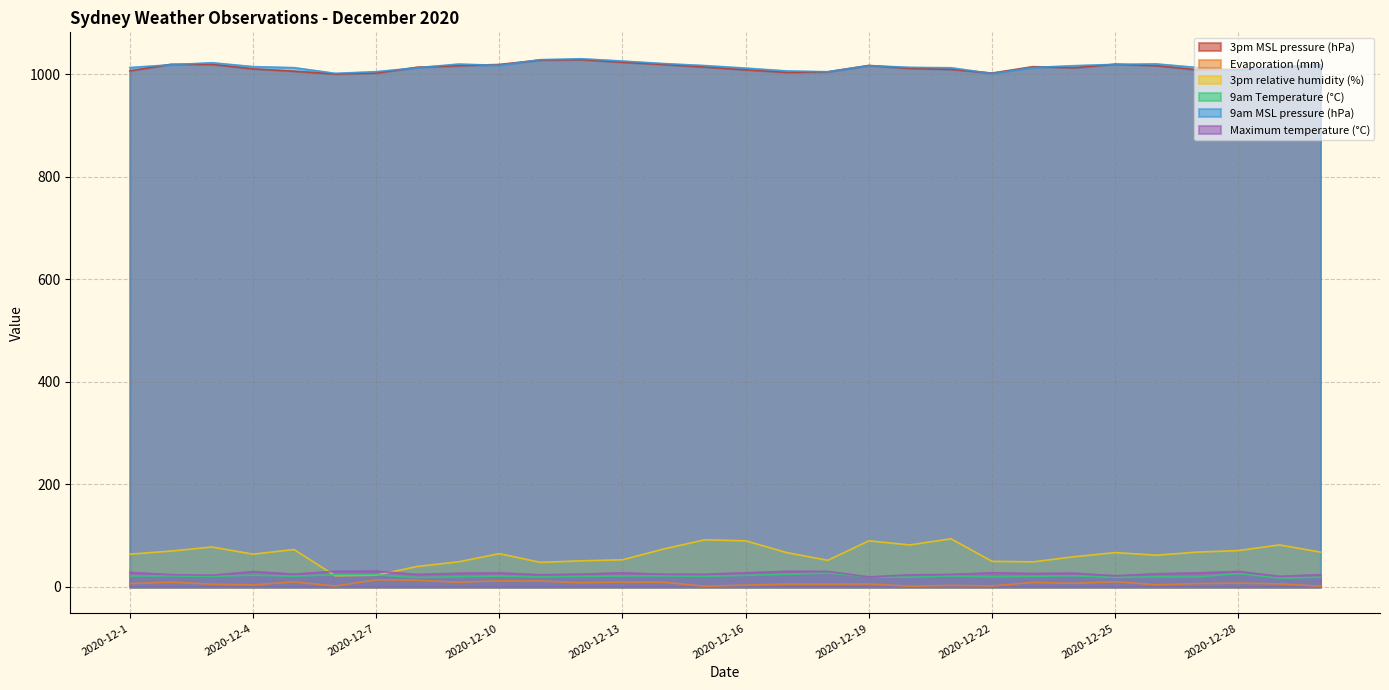

Which label corresponds to the smallest value in the chart?

2020-12-15